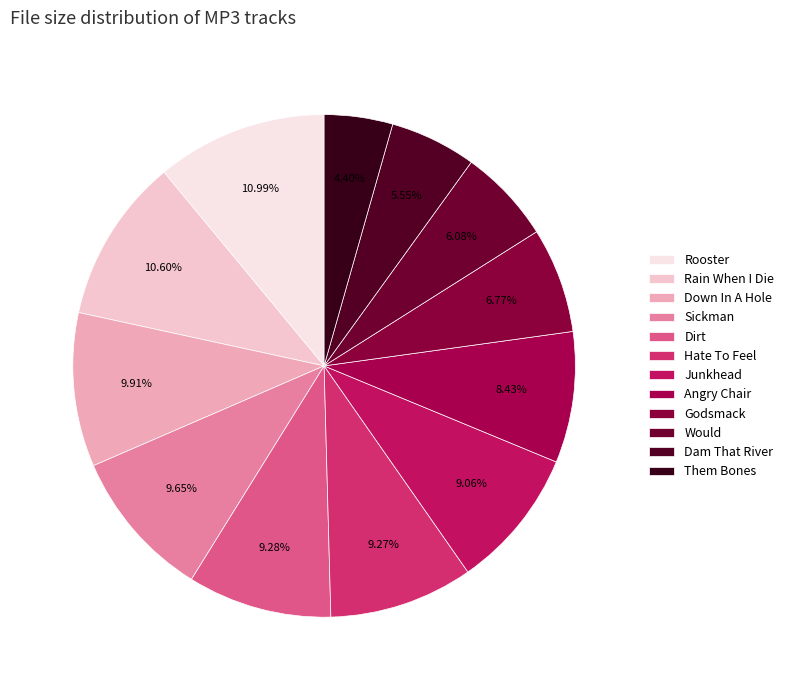

Count the number of slices in the pie.

12